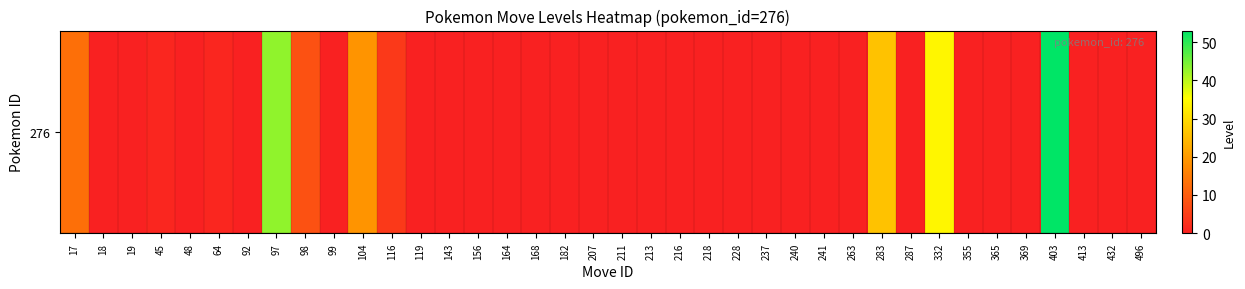

Reading left to right, extract all data points from this chart.

13	0	0	1	0	1	0	43	8	0	19	4	0	0	0	0	0	0	0	0	0	0	0	0	0	0	0	0	26	0	34	0	0	0	53	0	0	0